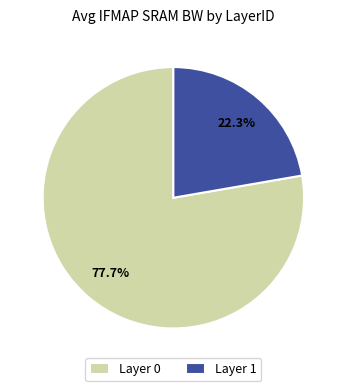

Combined, do Layer 0 and Layer 1 account for over 50%?

Yes